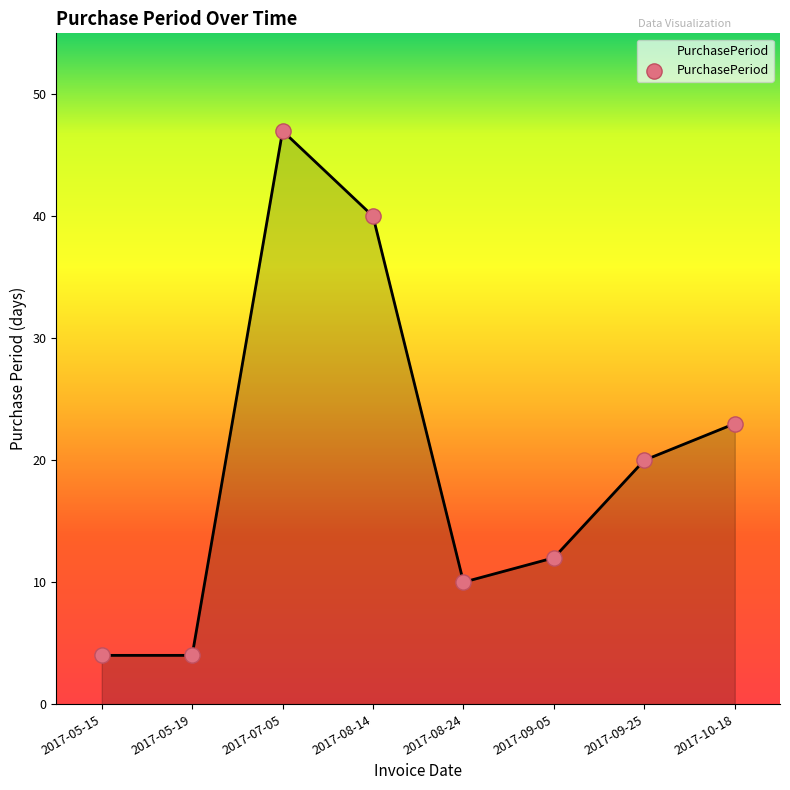

Approximately how many times larger is the value at 2017-09-05 compared to 2017-05-19?

3.0